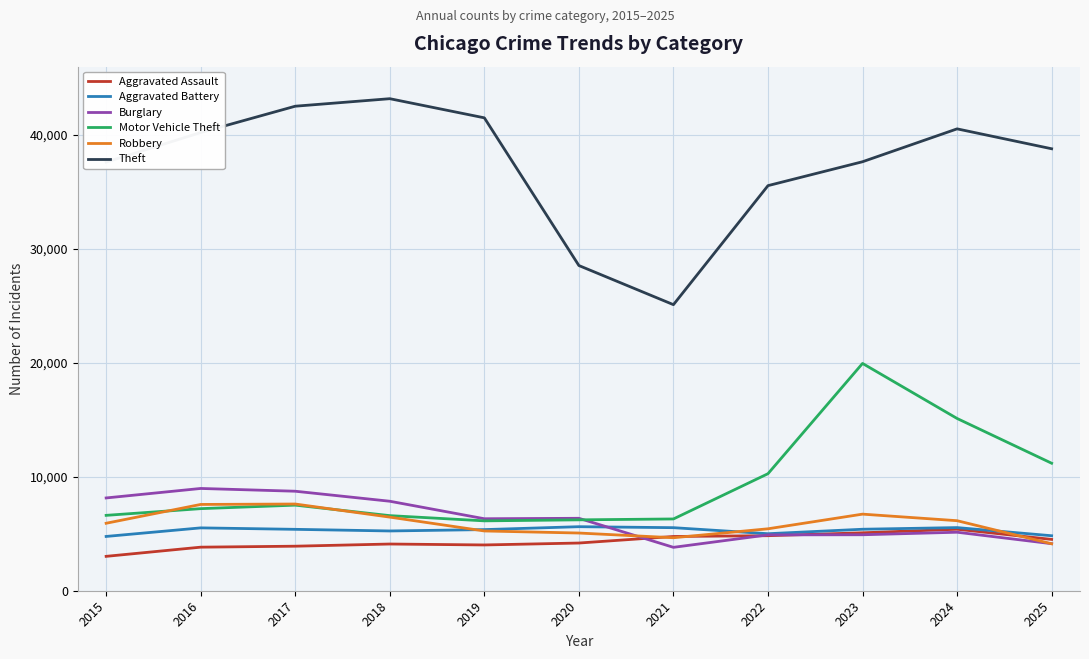

Is it true that Burglary equals 9215 at 2024?

False